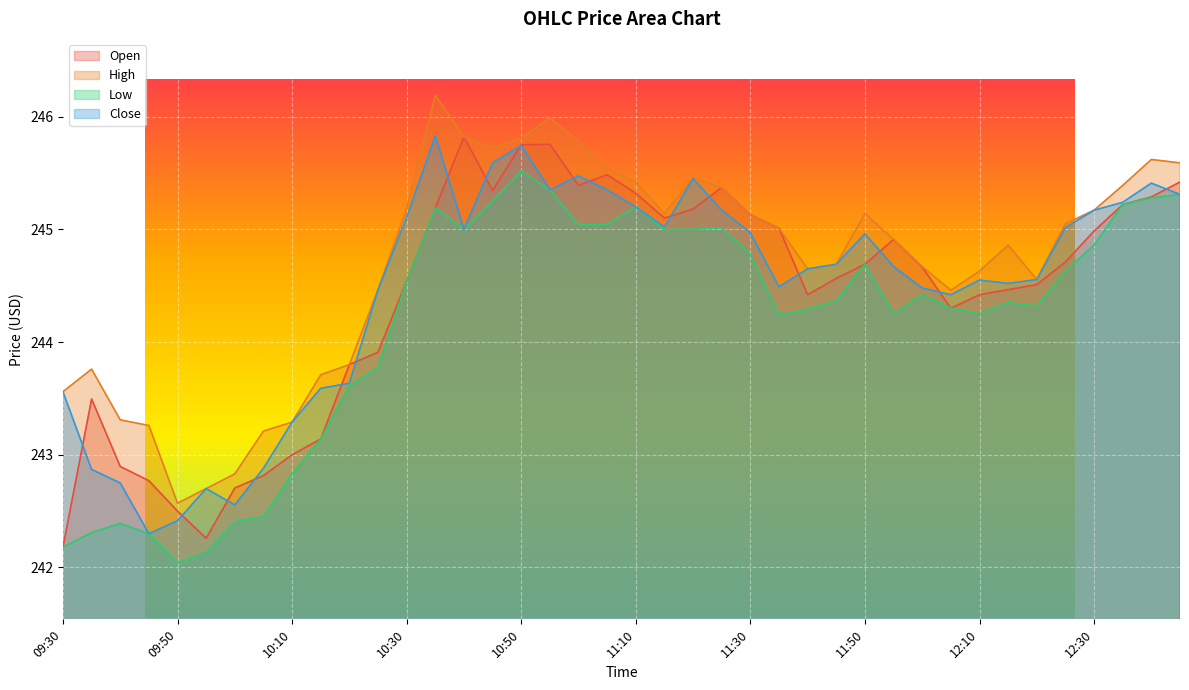

True or false: High and Low cross at least once.

False